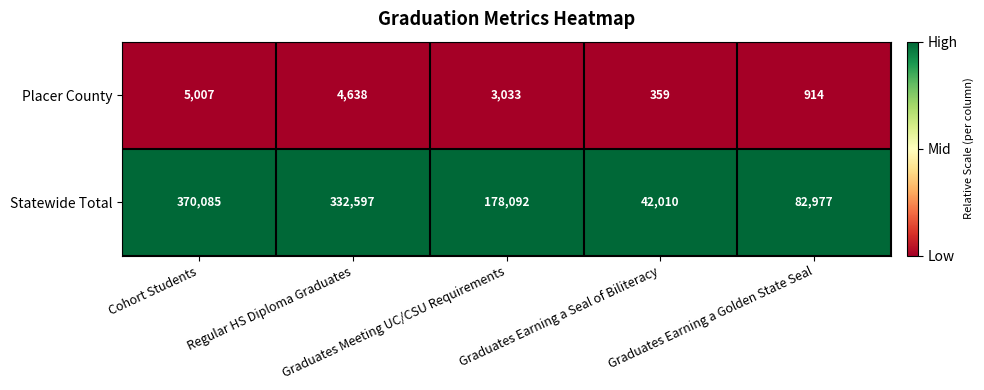

Which label corresponds to the largest value in the chart?

Cohort Students